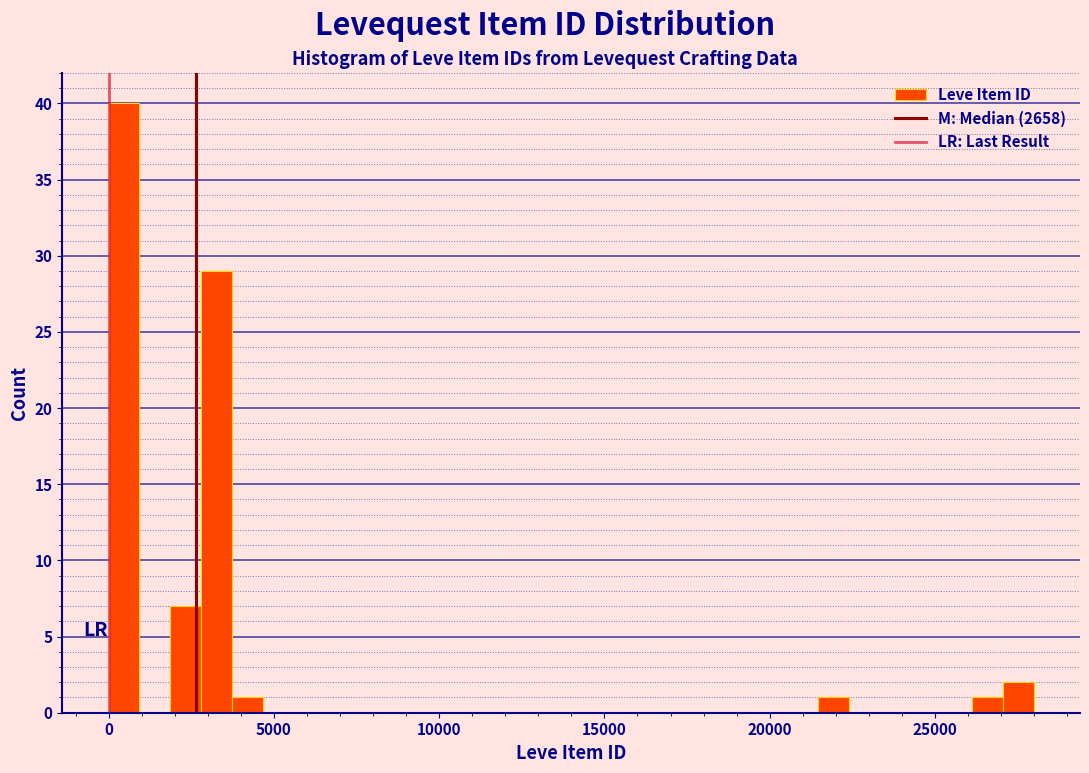

Around what value on the x-axis is the tallest bar? Give the approximate position of its centre, as read against the axis.

500